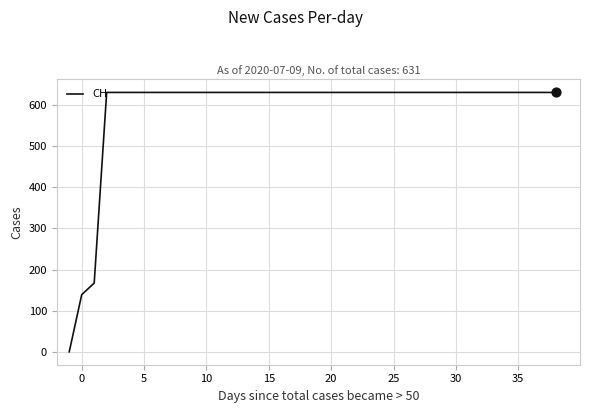

What is the maximum value shown in the chart?

631